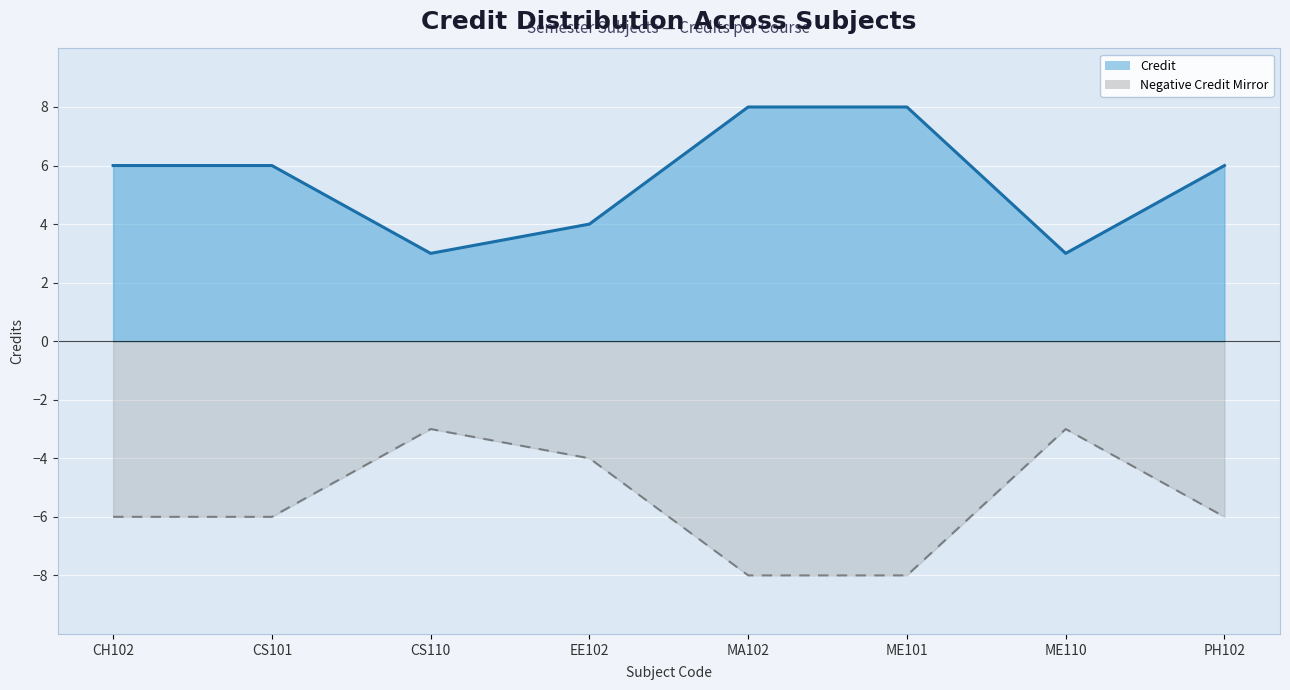

Reading right to left, transcribe all the data shown in this chart.

PH102=6	ME110=3	ME101=8	MA102=8	EE102=4	CS110=3	CS101=6	CH102=6